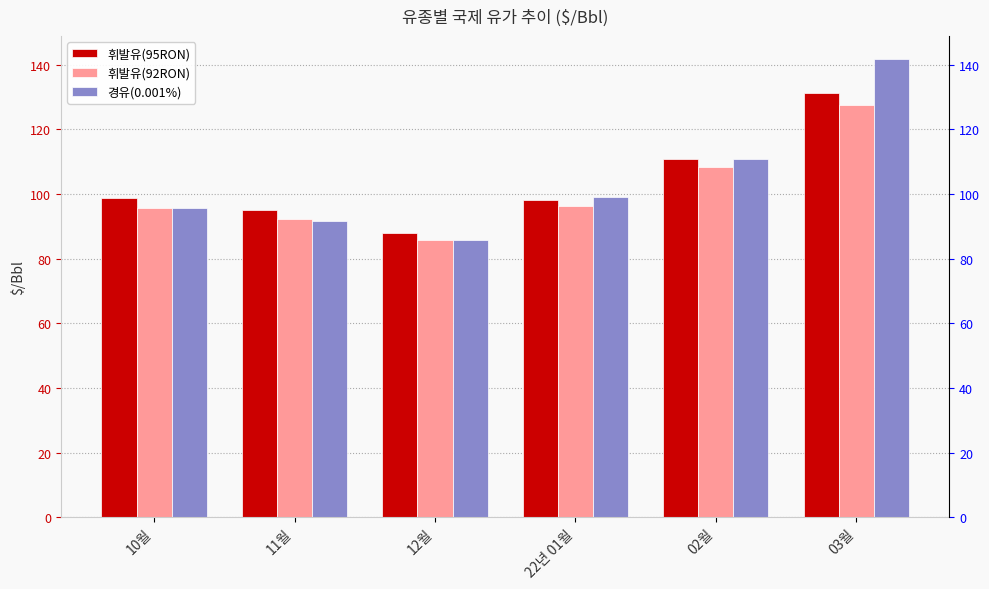

What is the sum of the 경유(0.001%) values at 11월 and 03월?

233.3